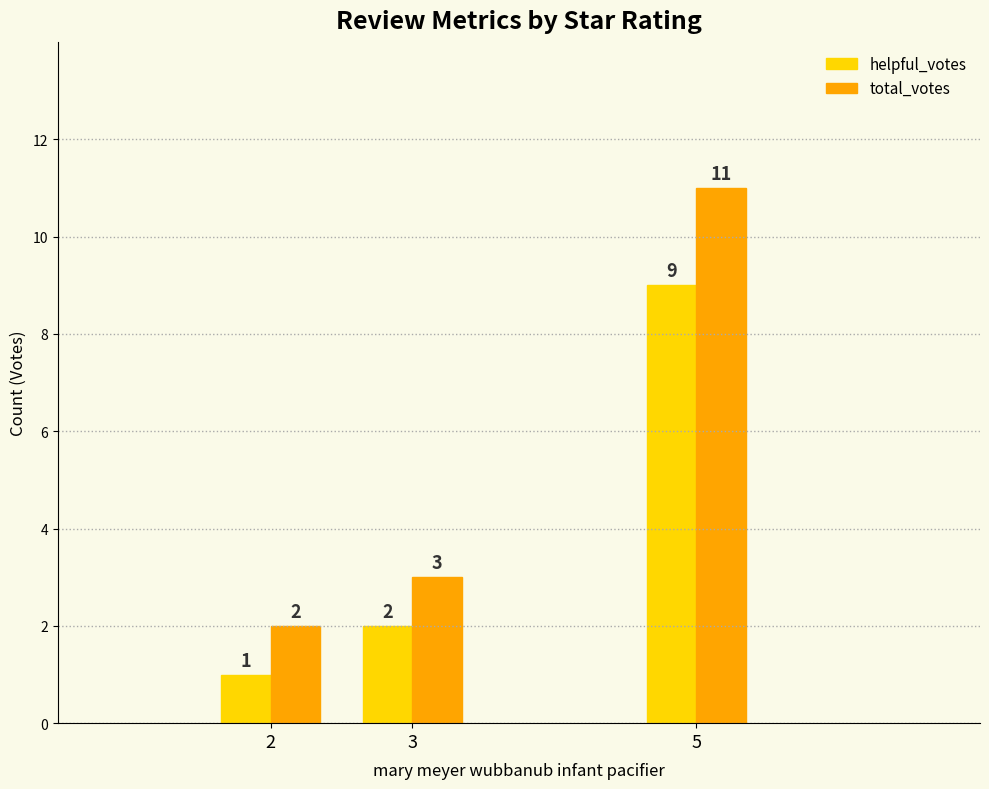

At 2, list the series in order from smallest to largest.

helpful_votes, total_votes